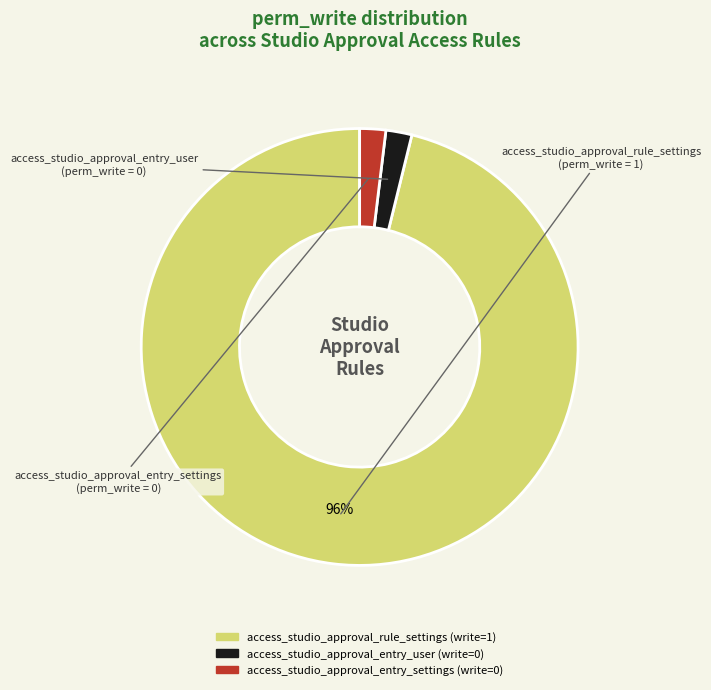

Is there a majority slice in this chart?

Yes